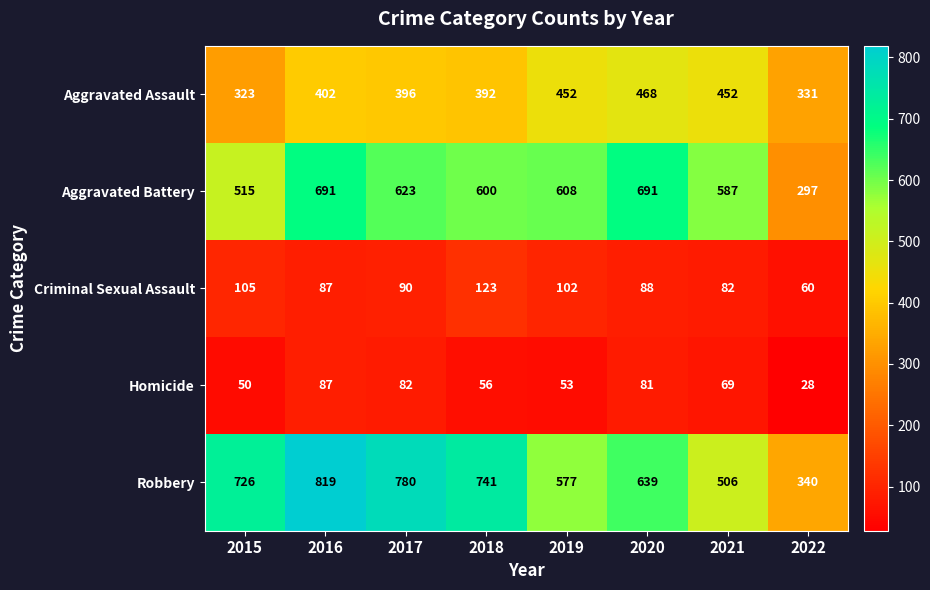

What is the maximum value shown in the chart?

819